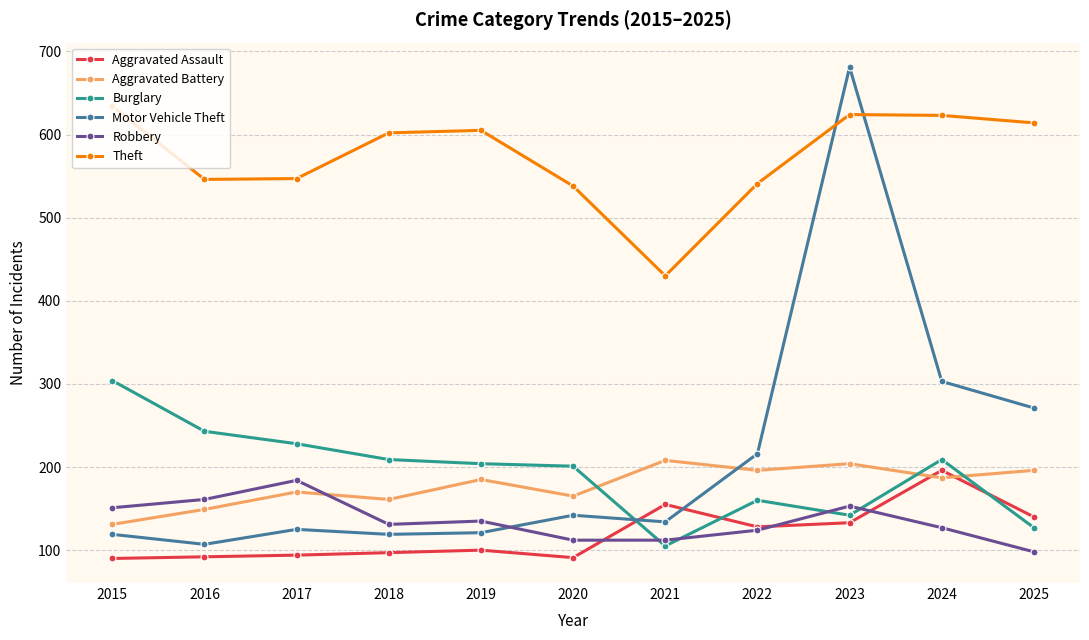

At which category does Robbery reach its first local peak?

2017